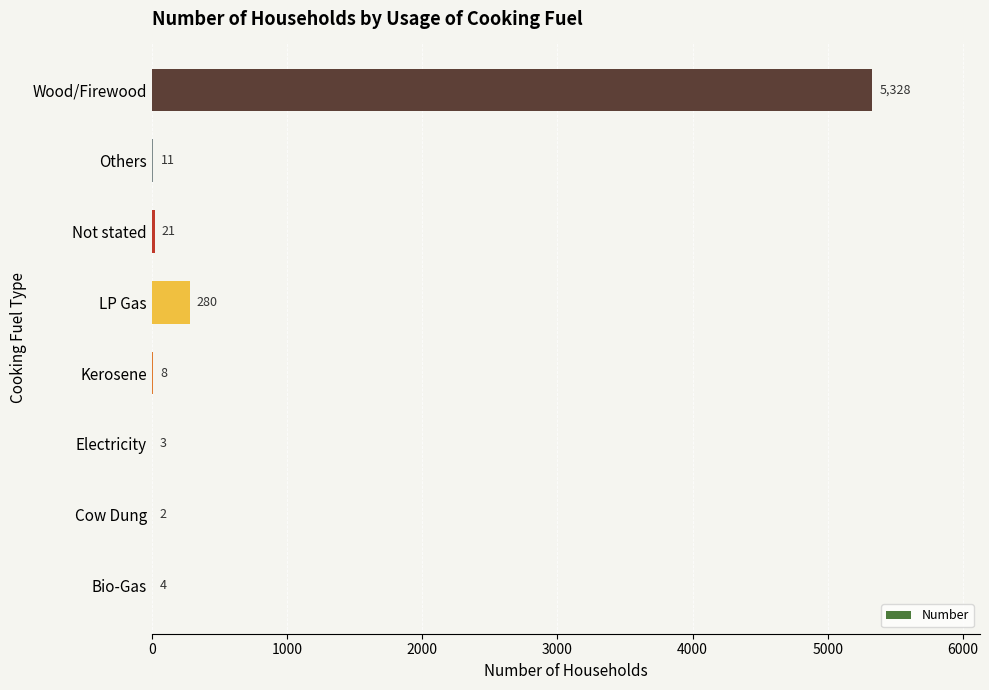

Between Cow Dung and Electricity, which is larger?

Electricity